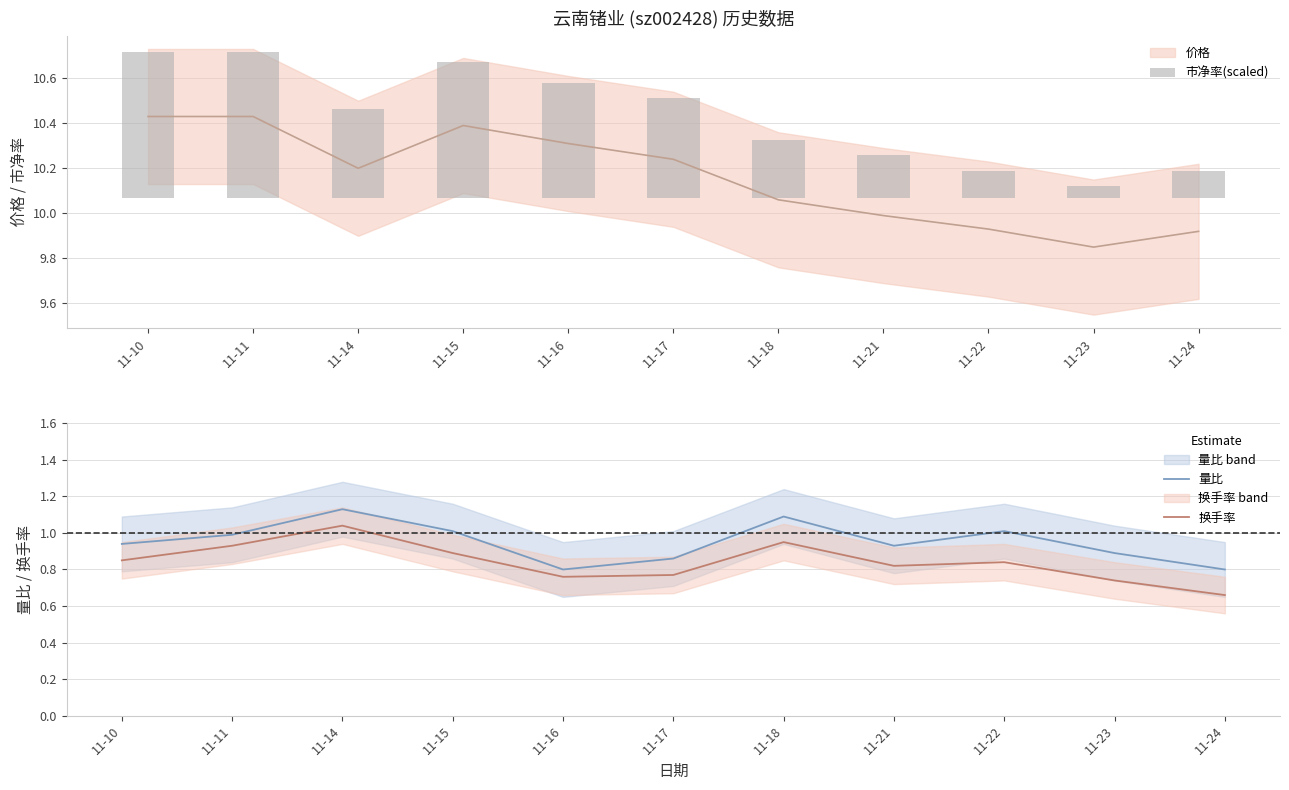

Reading left to right, what are all the values shown in this chart?

市净率(scaled): 11-10=0.6	11-11=0.6	11-14=0.4	11-15=0.6	11-16=0.5	11-17=0.4	11-18=0.3	11-21=0.2	11-22=0.1	11-23=0.1	11-24=0.1
量比: 11-10=0.9	11-11=1.0	11-14=1.1	11-15=1.0	11-16=0.8	11-17=0.9	11-18=1.1	11-21=0.9	11-22=1.0	11-23=0.9	11-24=0.8
换手率: 11-10=0.8	11-11=0.9	11-14=1.0	11-15=0.9	11-16=0.8	11-17=0.8	11-18=0.9	11-21=0.8	11-22=0.8	11-23=0.7	11-24=0.7